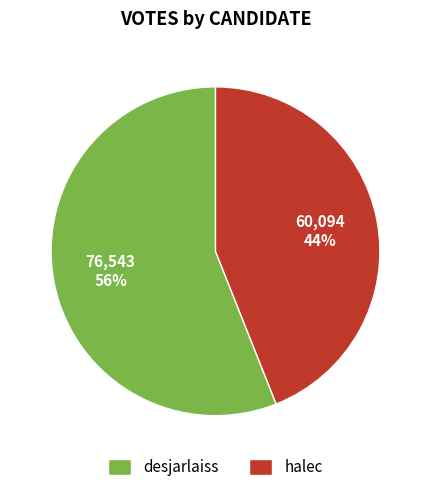

To the nearest percent, what portion does halec represent?

44%